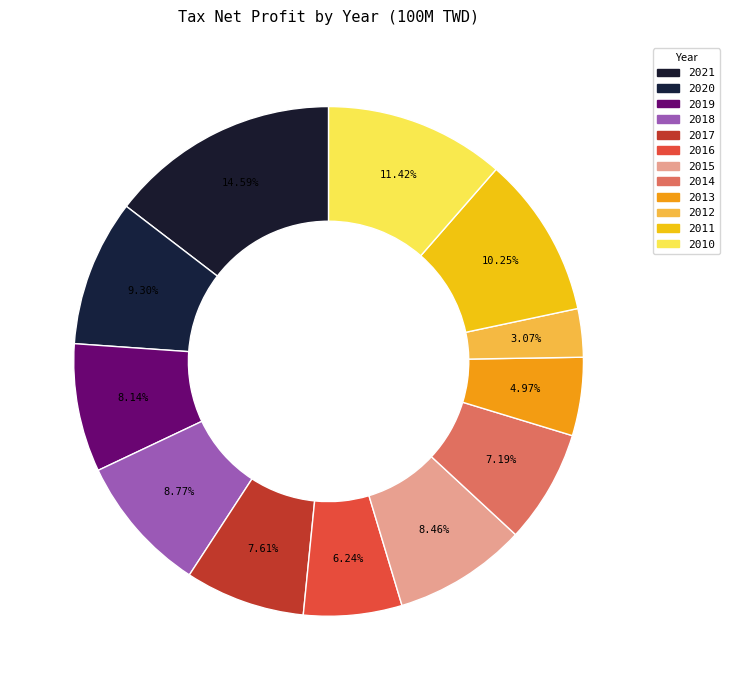

To the nearest percent, what percentage of the pie is 2019?

8%